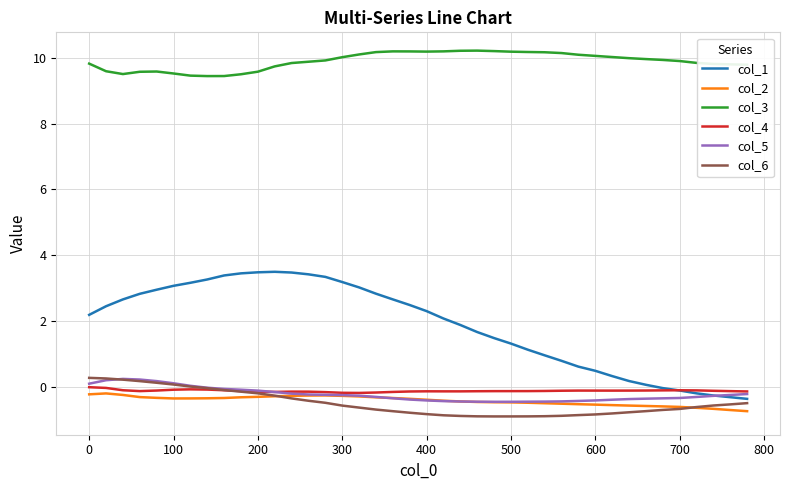

Which series has the largest range (max minus min)?

col_1